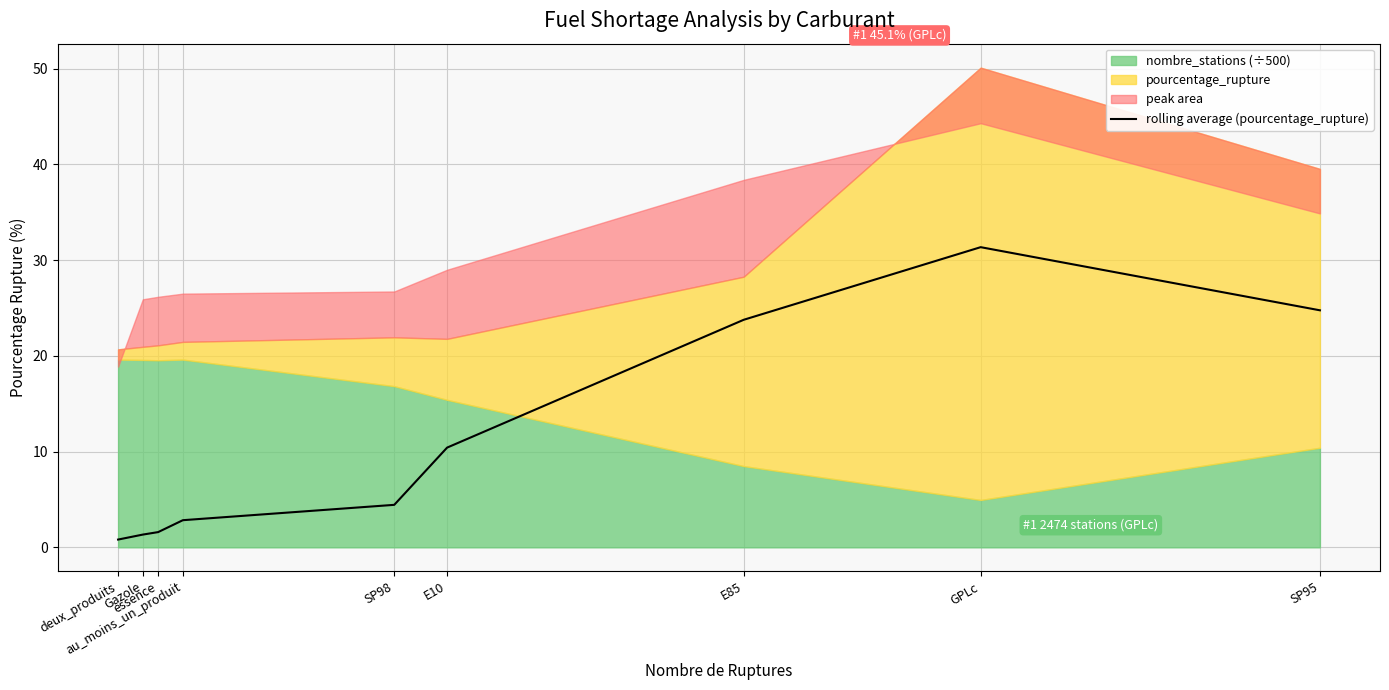

At which category does the chart reach its minimum across all series?

deux_produits